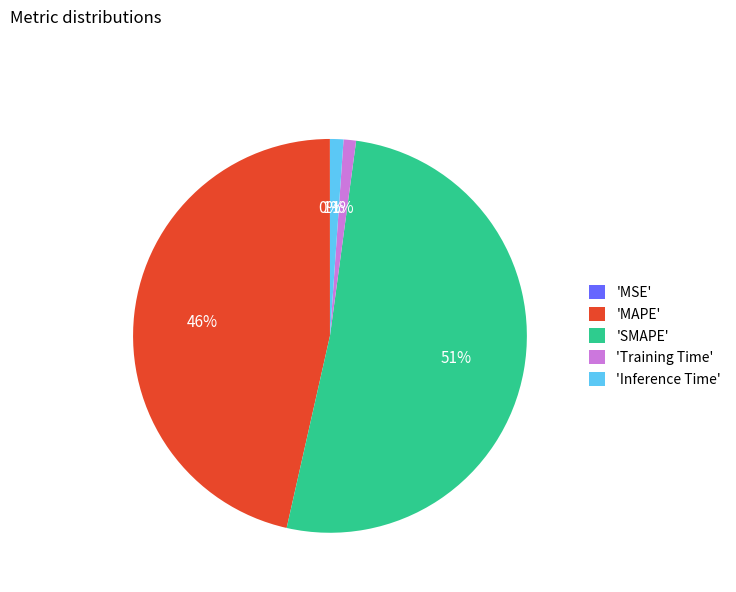

To the nearest percent, what is the difference between the 'Inference Time' and 'MAPE' slice percentages?

45%